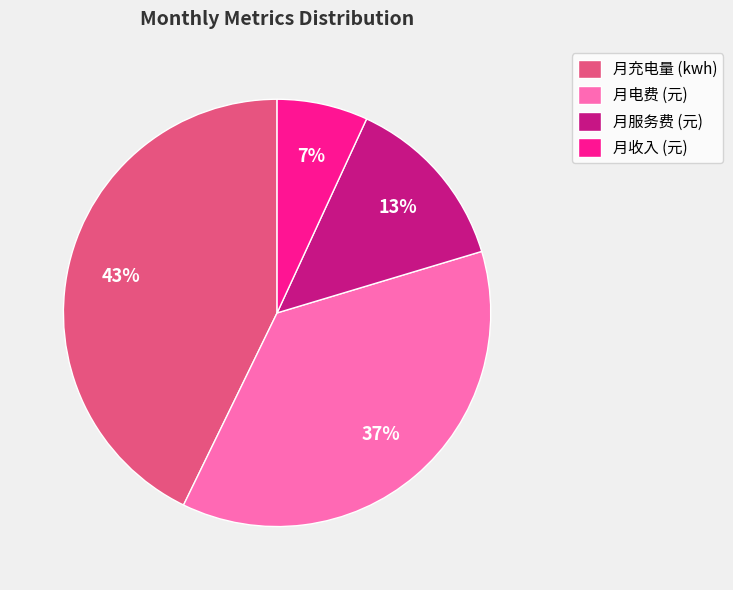

To the nearest percent, what is the average slice percentage?

25%